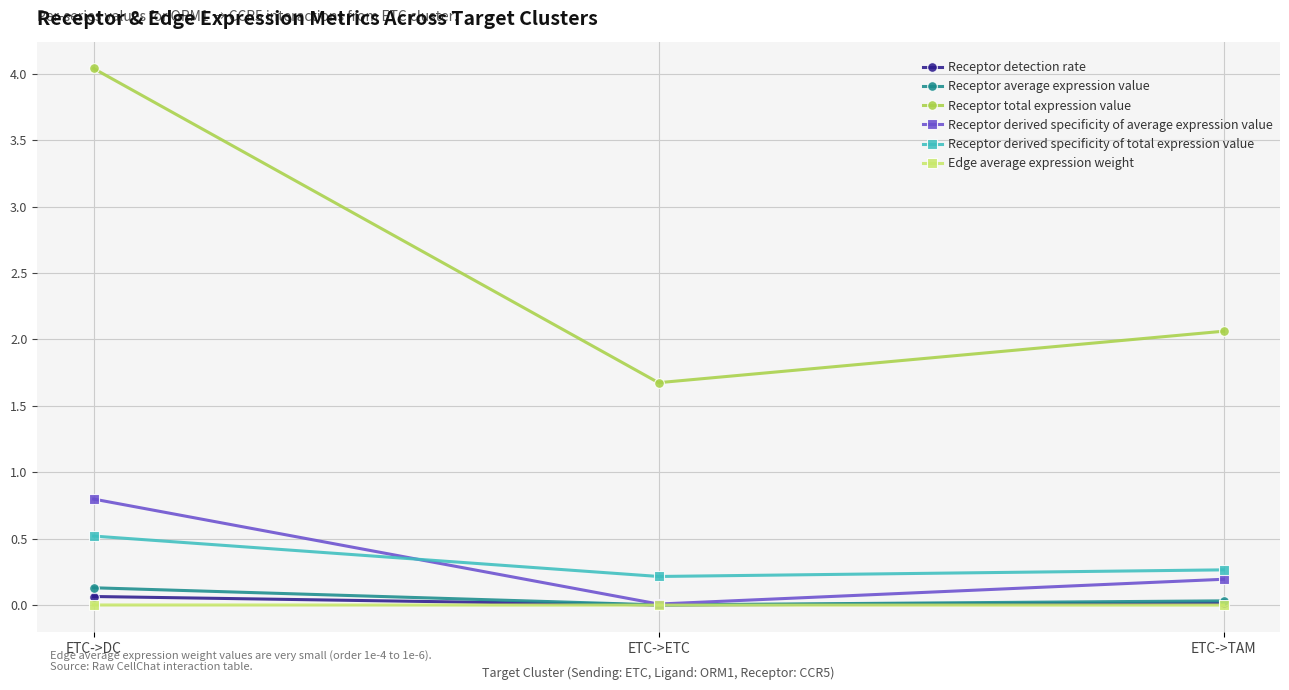

At how many categories does at least one series exceed 2?

2